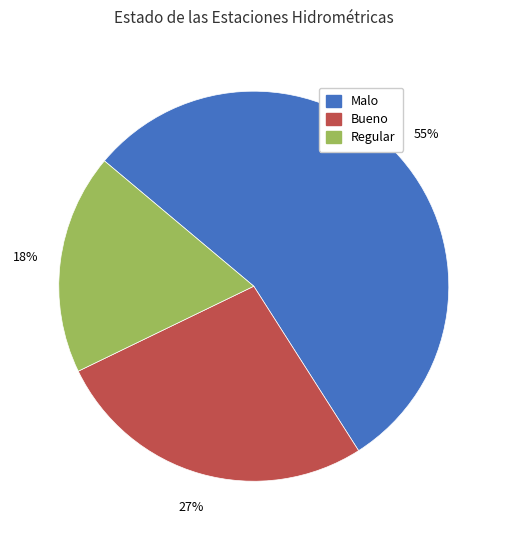

How many slices are in this pie chart?

3